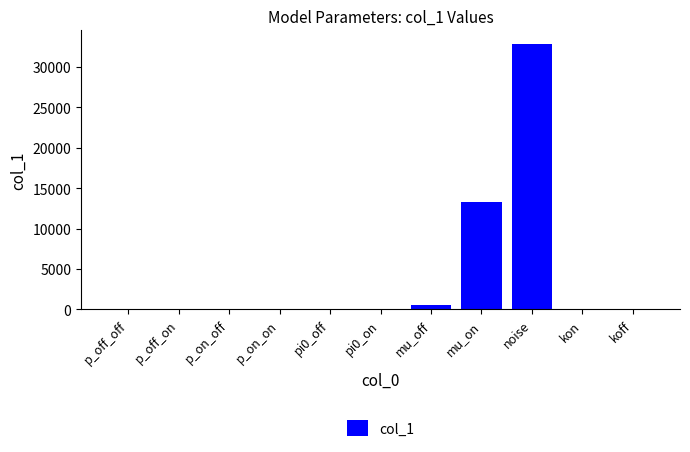

What is the change in value from pi0_on to kon?

+0.2